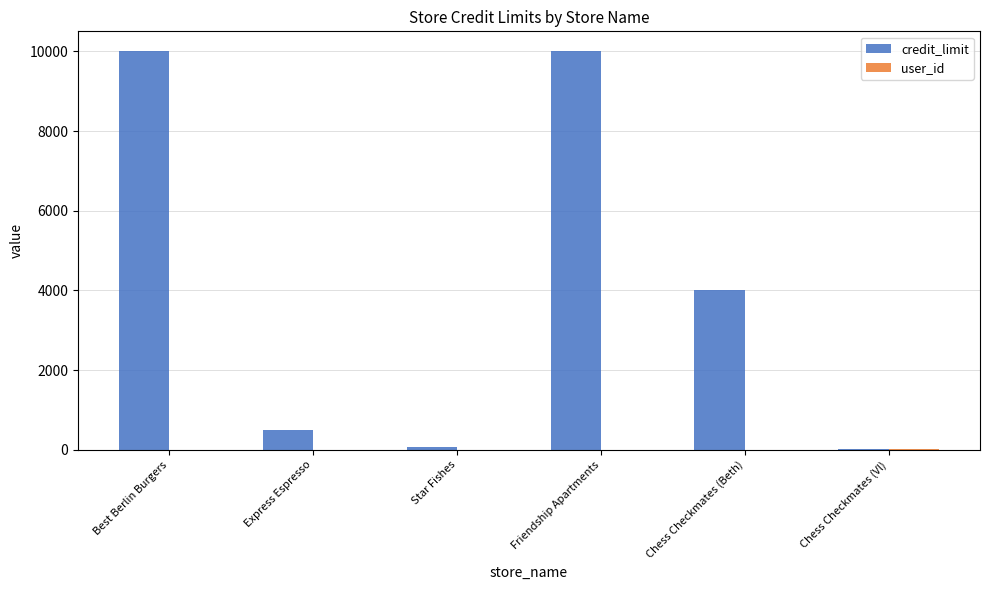

What is the average value of the credit_limit series?

4099.9